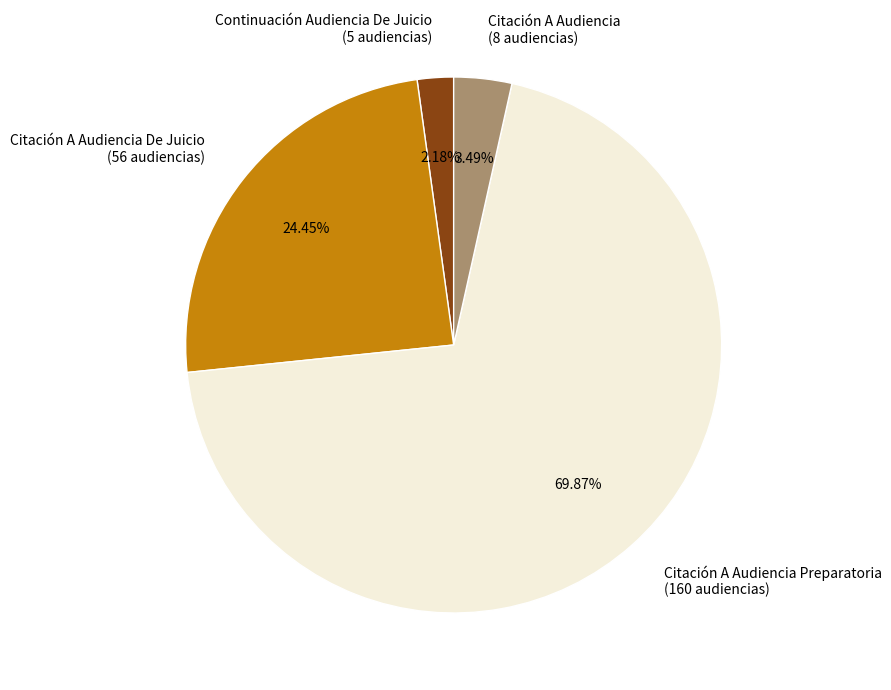

Combined, what portion of the pie is Continuación Audiencia De Juicio and Citación A Audiencia De Juicio?

26.6%